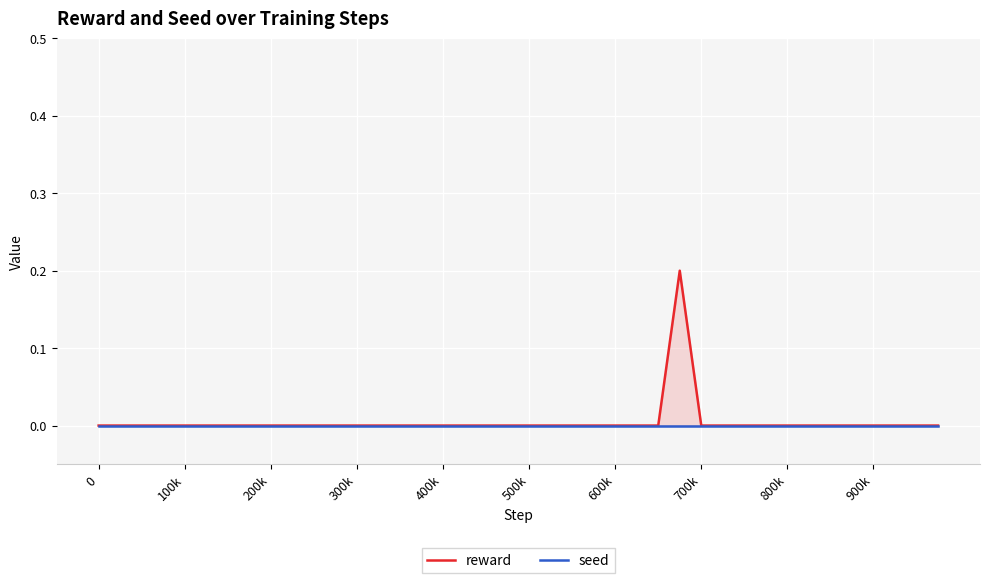

True or false: seed and reward cross at least once.

False